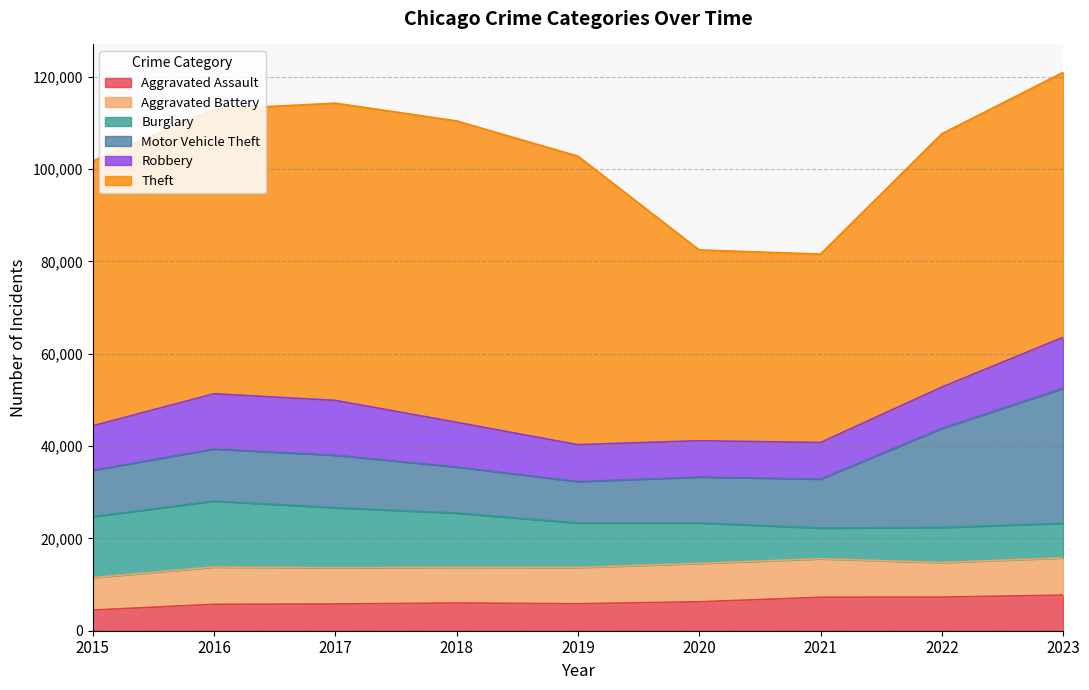

Does the chart have visible grid lines?

Yes